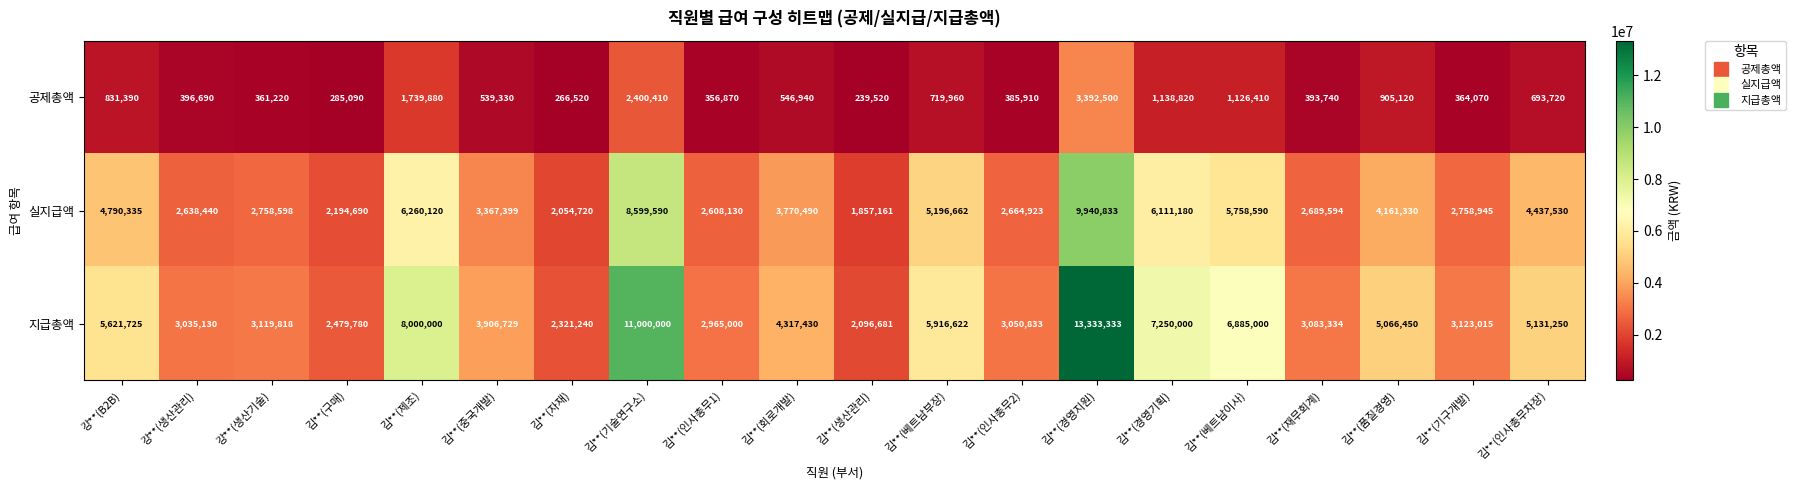

What is the difference between the maximum and minimum values in the 실지급액 series?

8083672